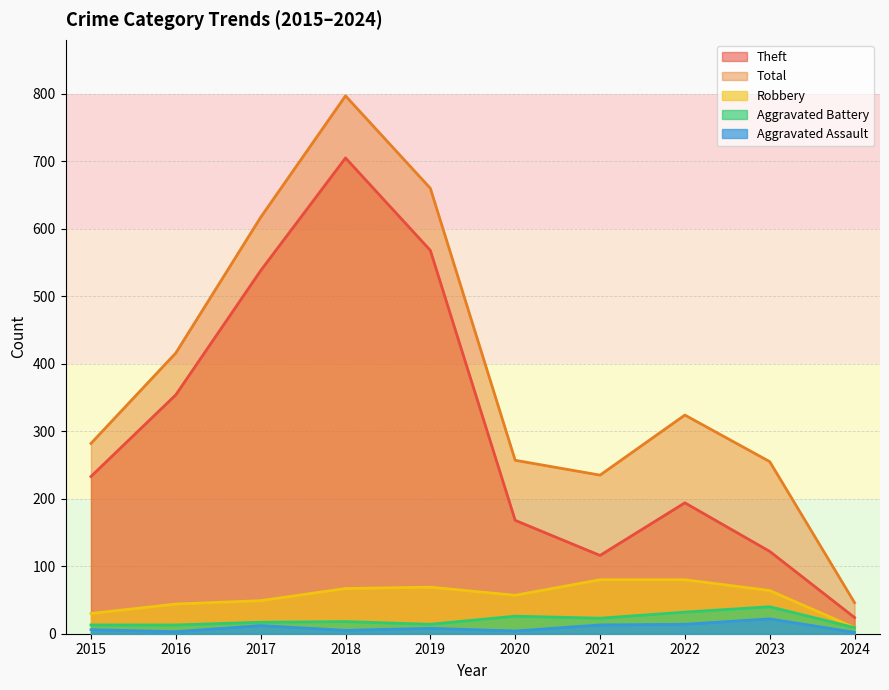

Reading right to left, extract all data points from this chart.

Theft: 2024=24	2023=122	2022=194	2021=116	2020=168	2019=568	2018=705	2017=538	2016=354	2015=233
Total: 2024=46	2023=255	2022=324	2021=235	2020=257	2019=660	2018=797	2017=617	2016=416	2015=282
Robbery: 2024=9	2023=64	2022=80	2021=80	2020=57	2019=69	2018=67	2017=49	2016=44	2015=30
Aggravated Battery: 2024=9	2023=40	2022=32	2021=23	2020=26	2019=14	2018=18	2017=17	2016=13	2015=13
Aggravated Assault: 2024=2	2023=22	2022=14	2021=13	2020=4	2019=8	2018=5	2017=12	2016=3	2015=6